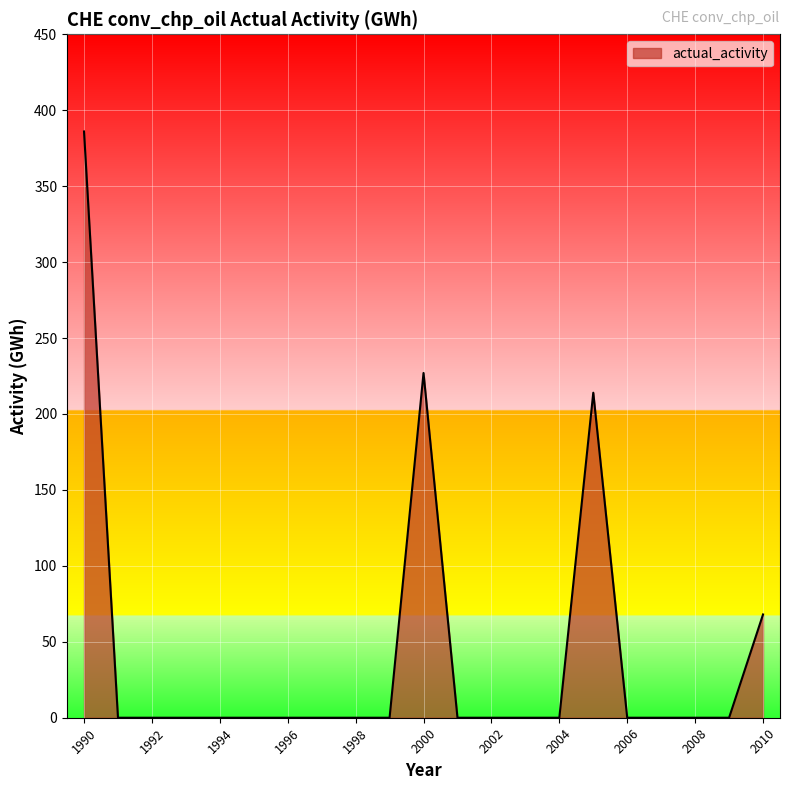

What is the difference between the maximum and minimum values?

386